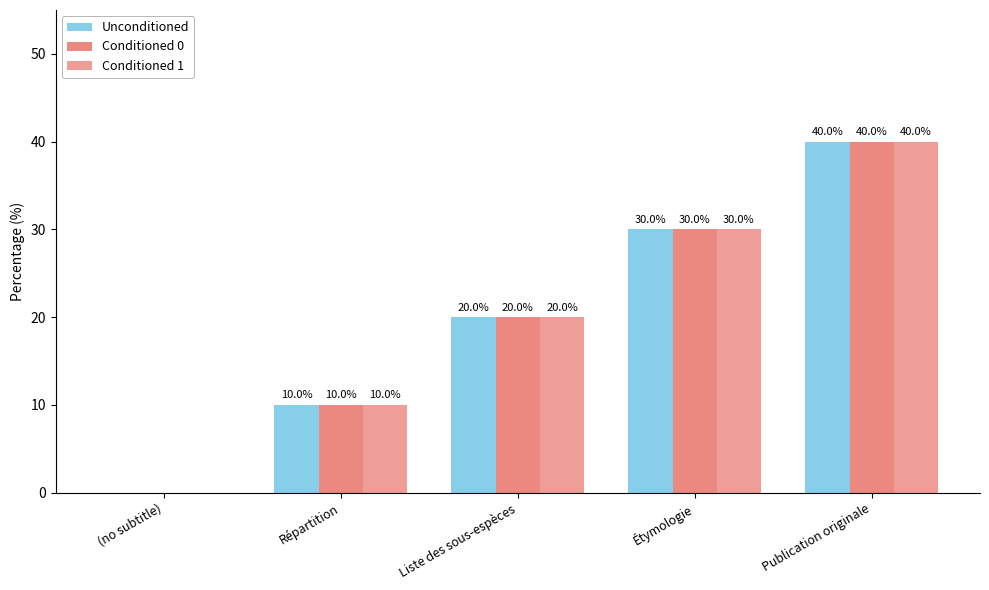

Which series has the widest spread of values?

Unconditioned